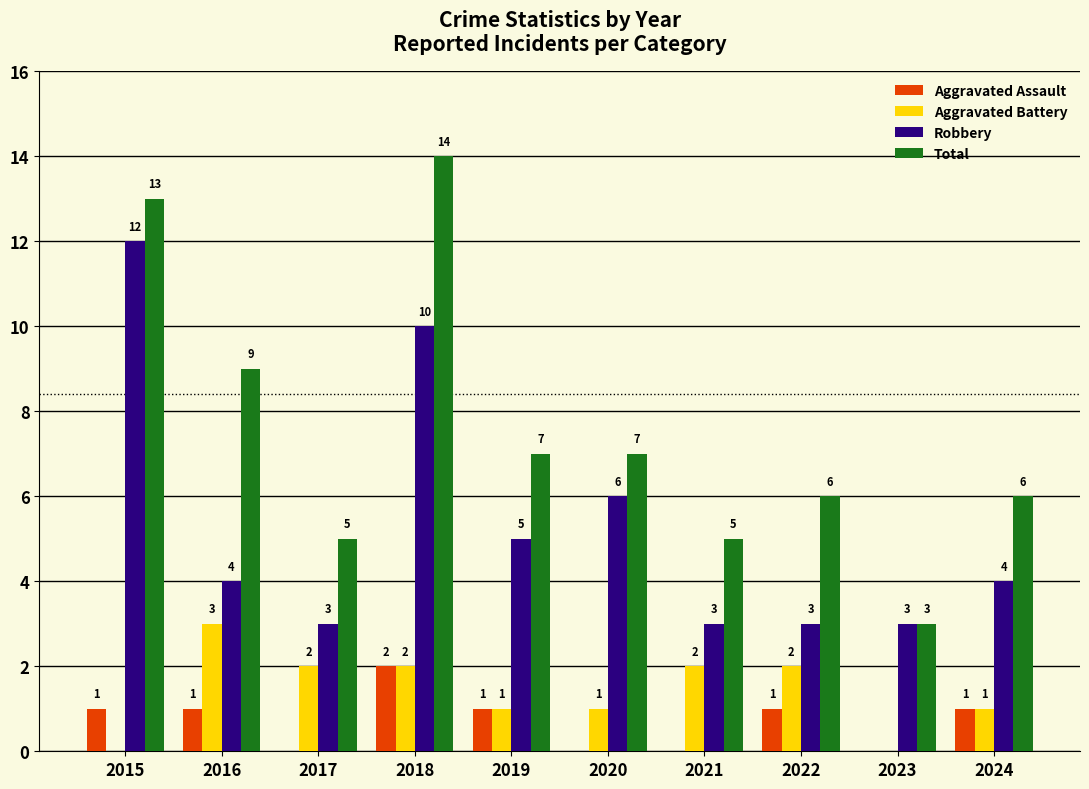

What are all the series names shown in the legend?

Aggravated Assault, Aggravated Battery, Robbery, Total